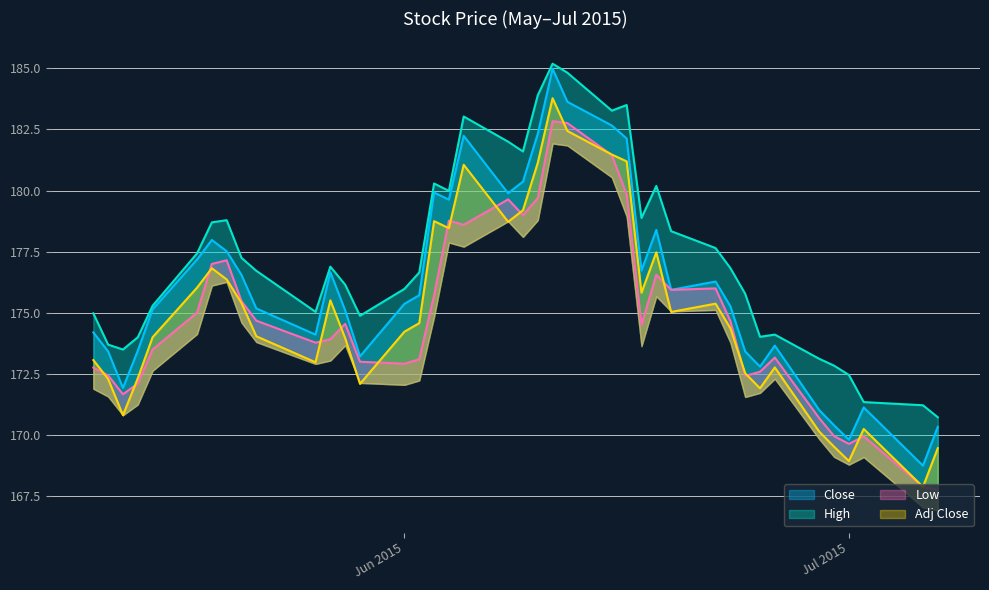

Reading left to right, list all the values displayed in this chart.

Close: 174.2	173.4	171.9	173.4	175.1	177.2	178.0	177.5	176.6	175.2	174.1	176.7	175.1	173.2	175.4	175.7	179.9	179.6	182.2	179.9	180.4	182.3	185.0	183.6	182.7	182.1	176.7	178.4	175.9	176.3	175.3	173.4	172.8	173.7	171.0	170.4	169.8	171.1	168.8	170.3
High: 175.0	173.7	173.5	174.0	175.3	177.4	178.7	178.8	177.2	176.7	175.0	176.9	176.1	174.9	176.0	176.6	180.3	180.0	183.0	182.0	181.6	183.9	185.2	184.8	183.3	183.5	178.9	180.2	178.3	177.6	176.8	175.8	174.0	174.1	173.1	172.8	172.5	171.4	171.2	170.7
Low: 172.8	172.4	171.7	172.1	173.5	175.0	177.0	177.1	175.5	174.7	173.8	173.9	174.6	173.0	172.9	173.1	175.7	178.8	178.6	179.6	179.0	179.7	182.8	182.8	181.4	179.8	174.5	176.6	175.9	176.0	174.7	172.4	172.6	173.2	170.7	170.0	169.6	169.9	167.9	167.8
Adj Close: 173.1	172.3	170.8	172.3	174.0	176.0	176.8	176.4	175.4	174.0	173.0	175.5	174.0	172.1	174.2	174.6	178.8	178.5	181.1	178.7	179.2	181.1	183.8	182.4	181.5	181.2	175.8	177.5	175.0	175.4	174.4	172.5	171.9	172.8	170.1	169.5	168.9	170.3	167.9	169.5